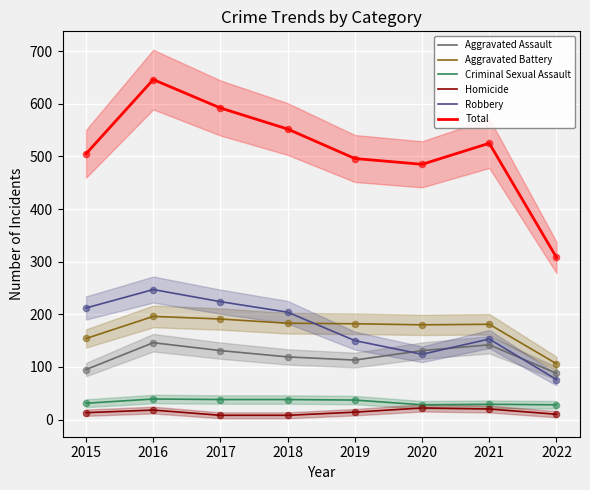

Which series has the widest spread of Y values?

Total